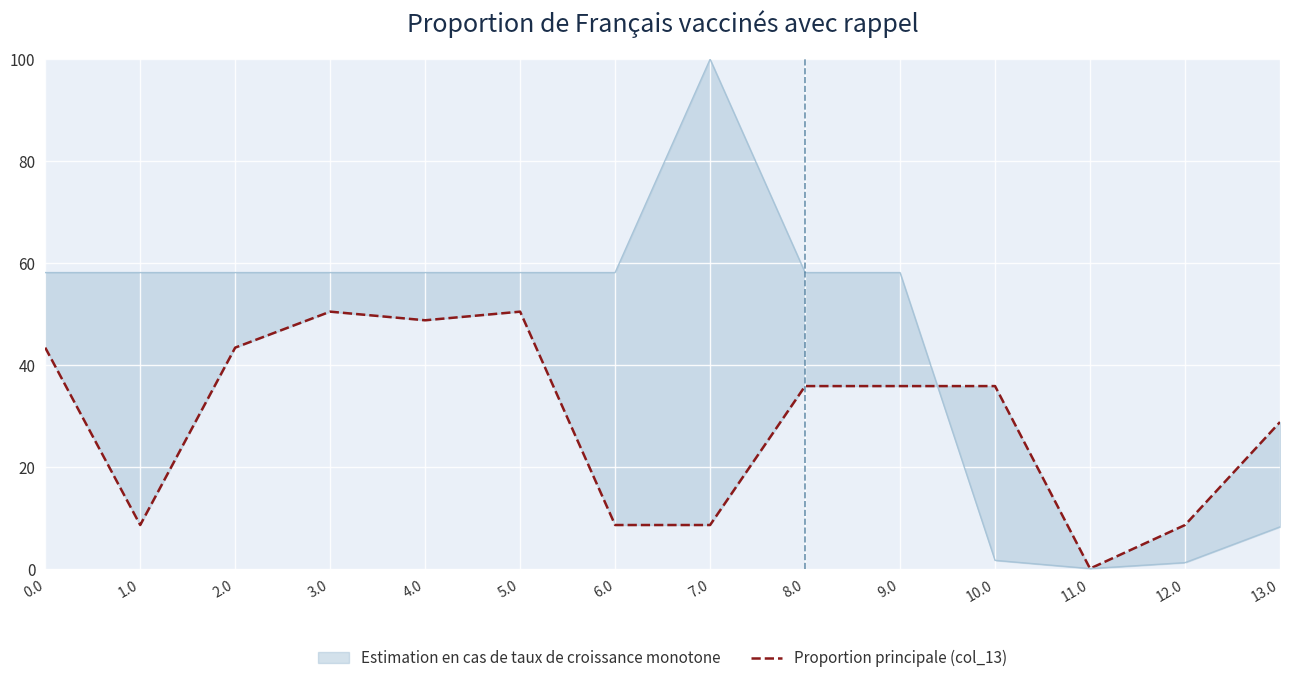

What is the difference between the maximum and second lowest values in the Proportion principale (col_13) series?

41.9